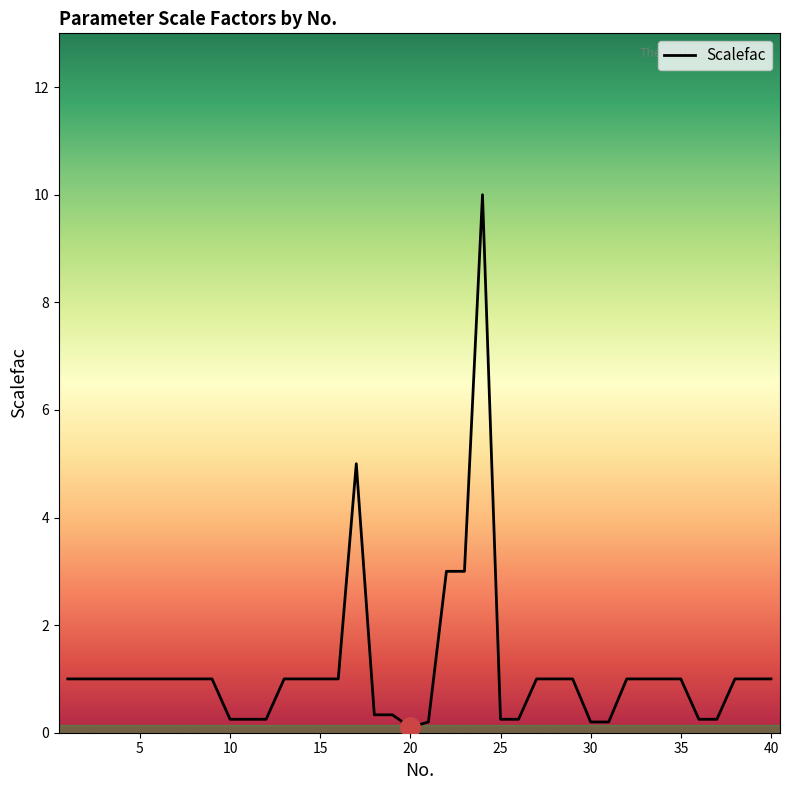

What is the greatest value displayed?

10.0